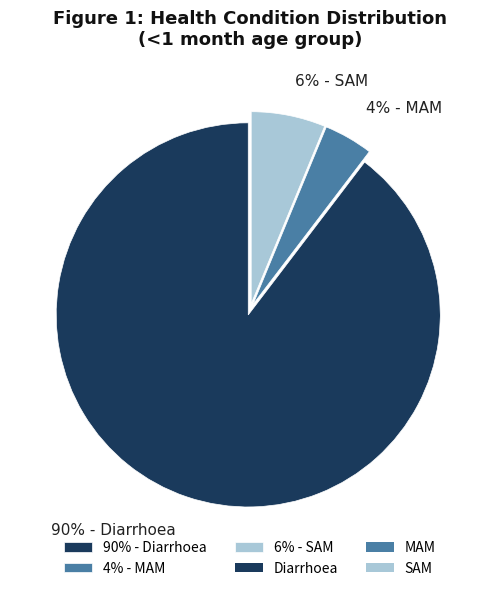

Is there any slice that represents more than half of the pie?

Yes